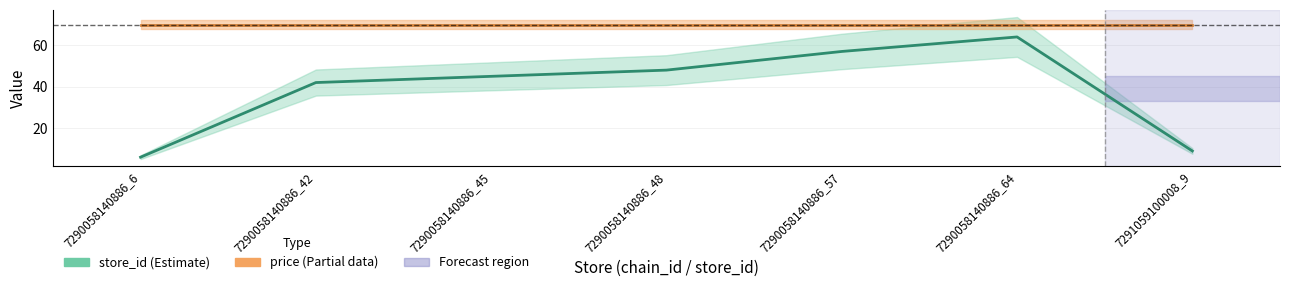

What is the sum of the store_id values at 7290058140886_57 and 7290058140886_6?

63.0